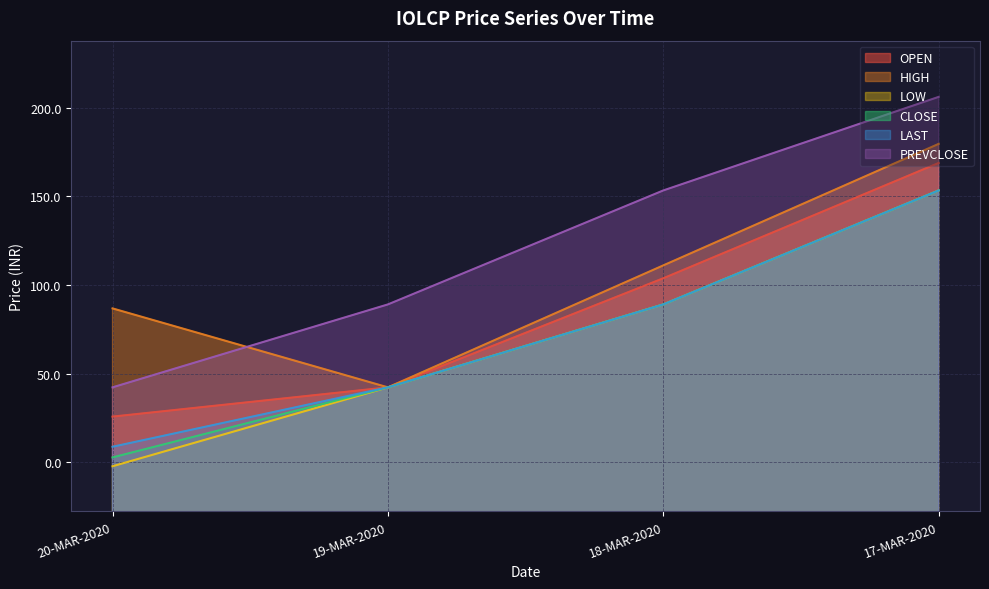

What position from the right is 19-MAR-2020?

3